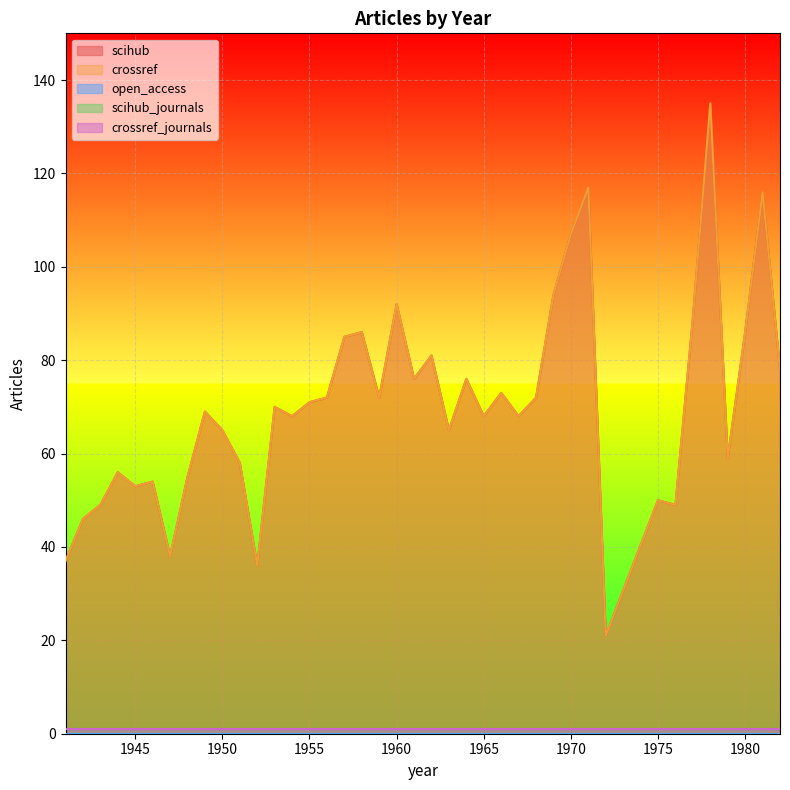

List the series in order of their peak value, highest first.

scihub, crossref, scihub_journals, crossref_journals, open_access